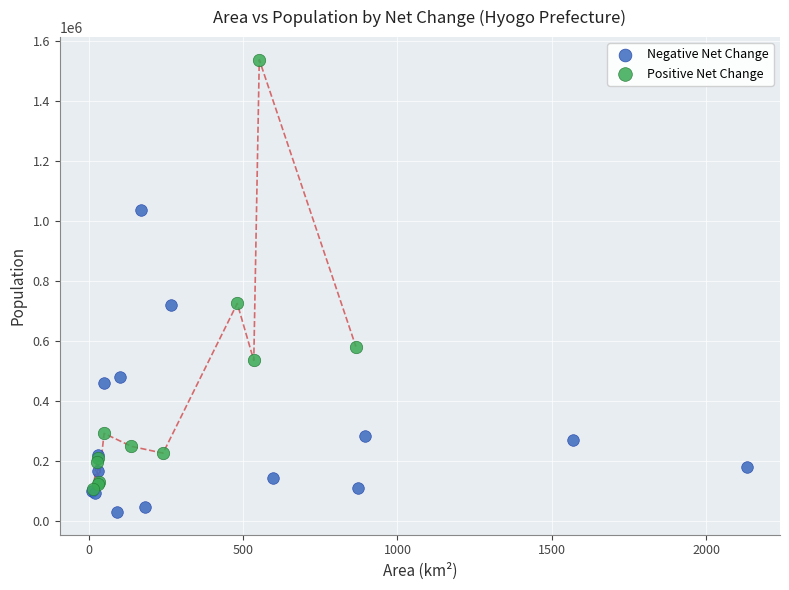

Which series has the largest Y range (max minus min)?

Positive Net Change